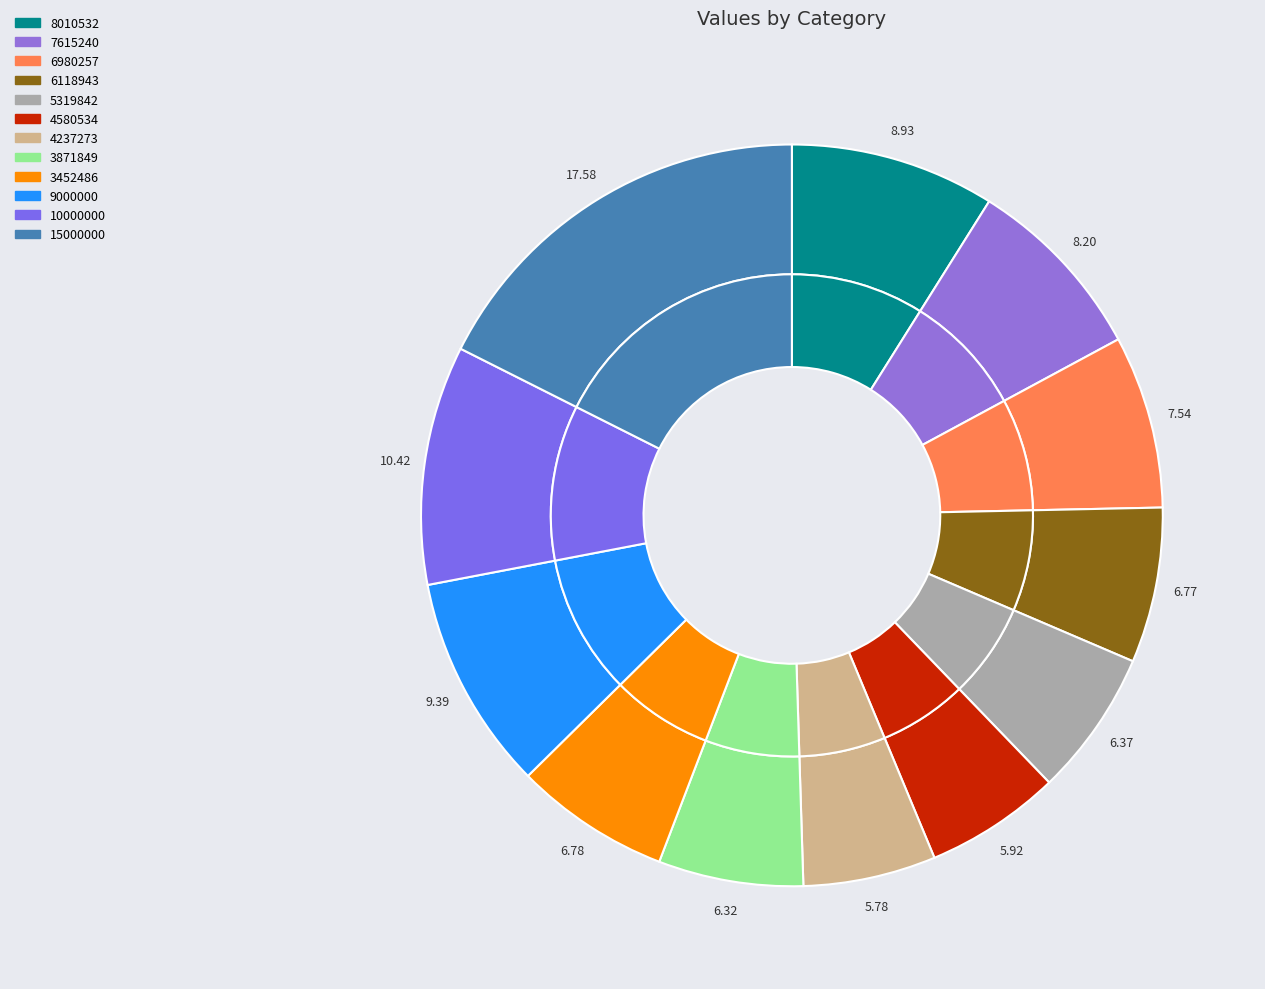

What percentage is the 8010532 slice, to the nearest percent?

9%